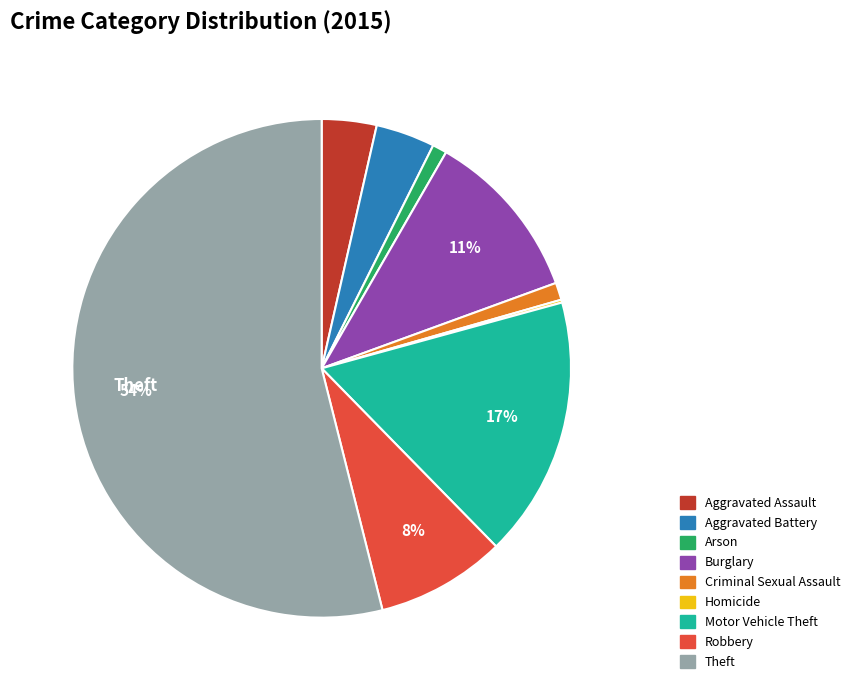

Is it true that Burglary is 11% of the pie?

True